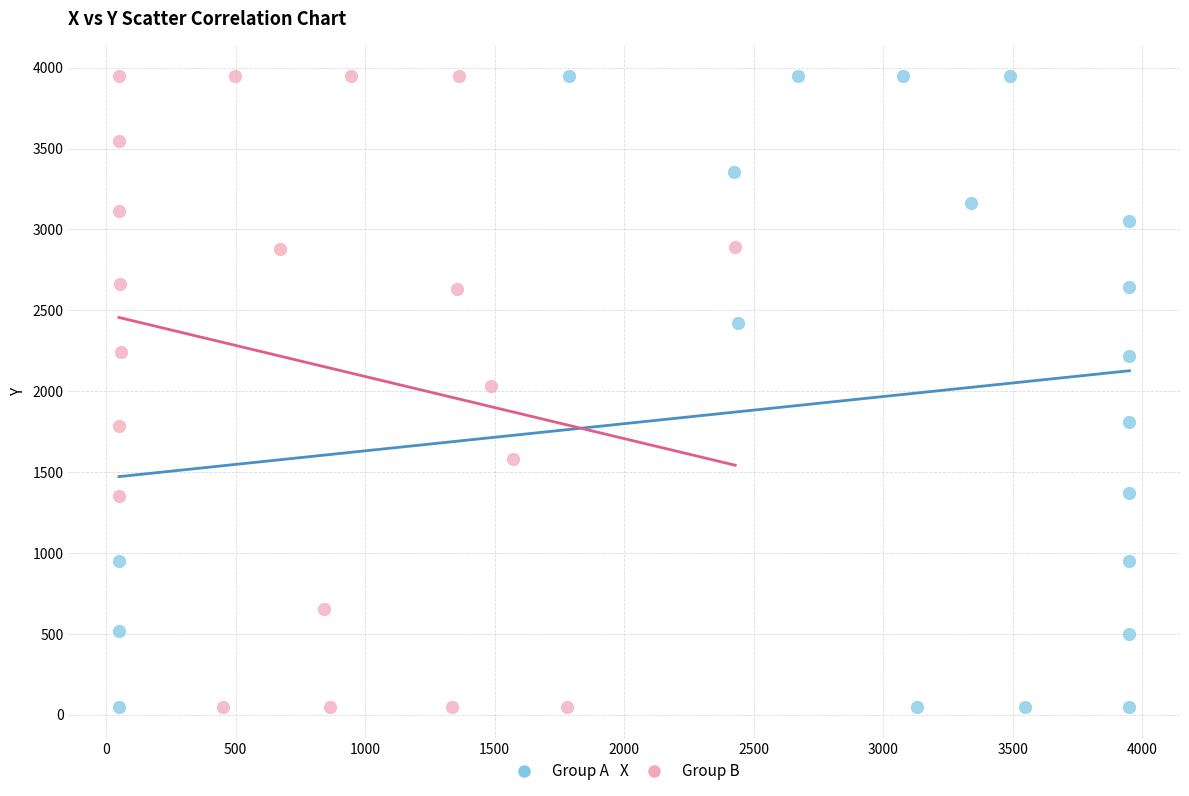

What are all the series names shown in the legend?

Group A, Group B